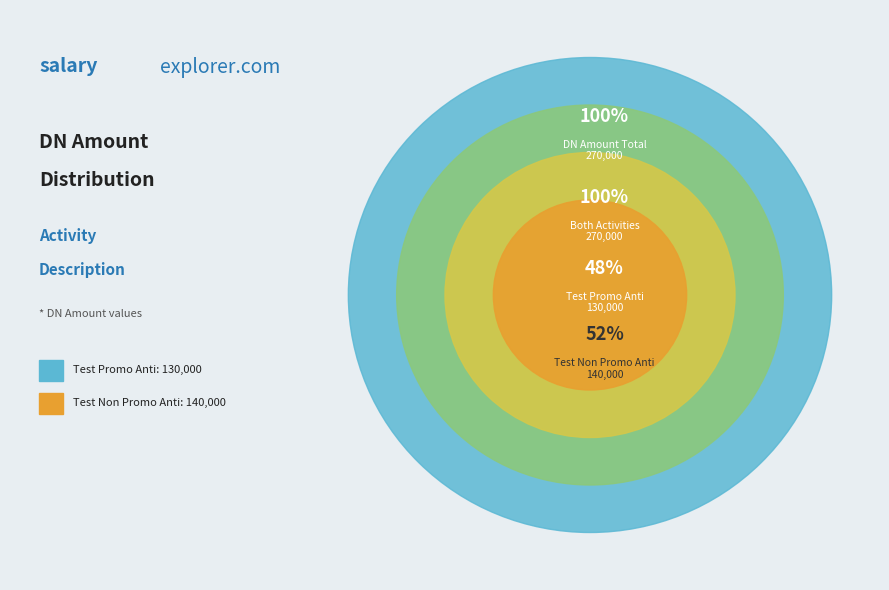

To the nearest percent, what is the difference between the Test Non Promo Anti and Test Promo Anti slice percentages?

4%